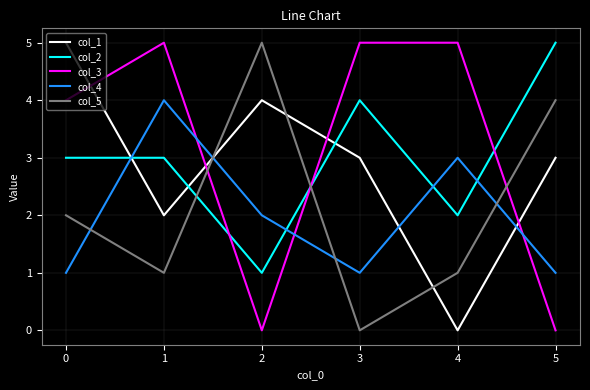

Rank the series at 1 from lowest to highest value.

col_5, col_1, col_2, col_4, col_3